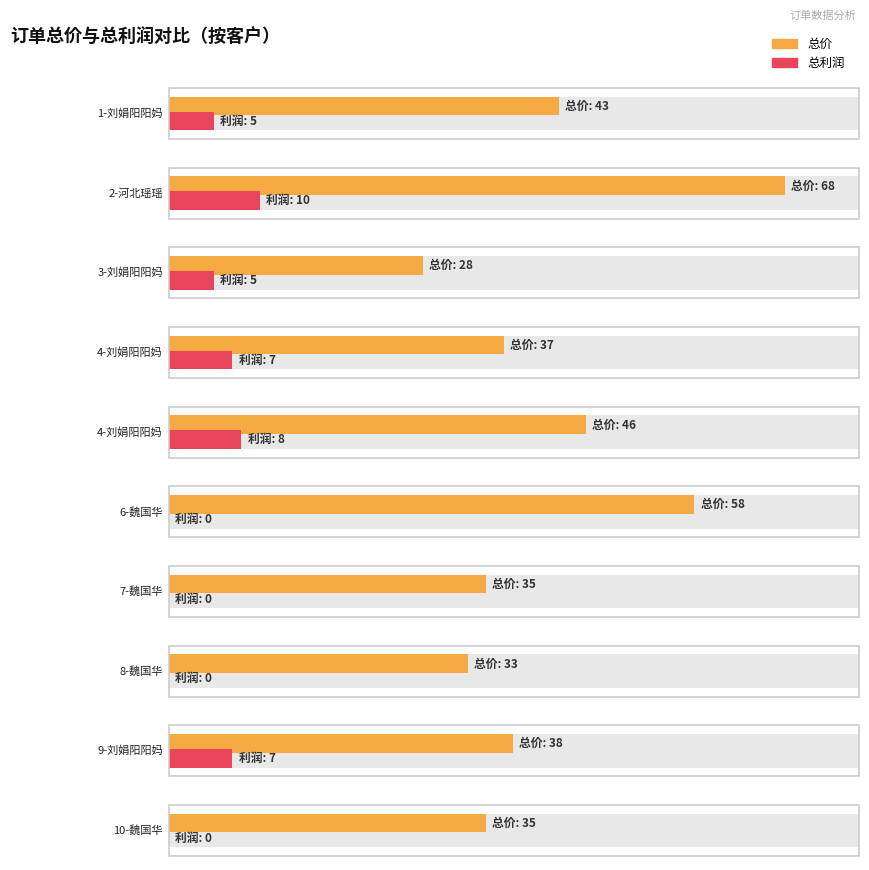

At which label is 总利润 closest to 5?

1-刘娟阳阳妈